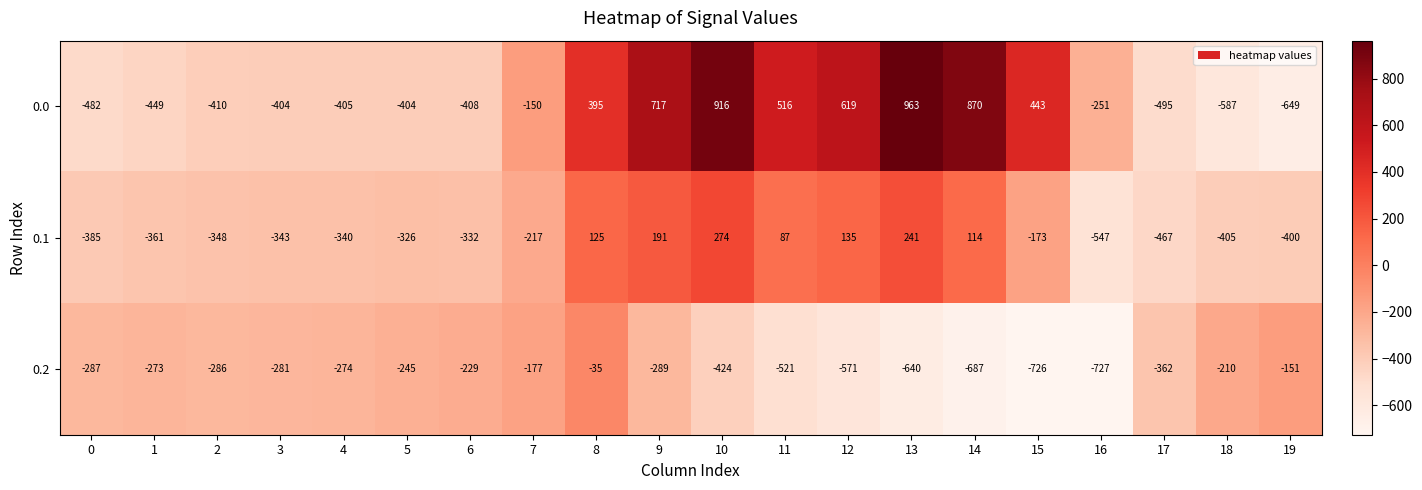

What is the spread (max minus min) of values at 14?

1557